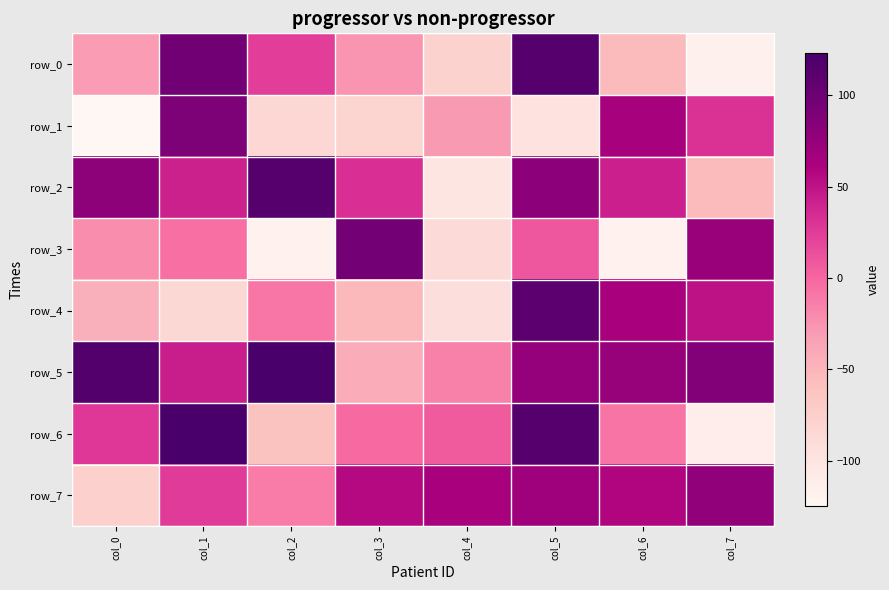

The value of row_5 at col_6 is 74. True or false?

True